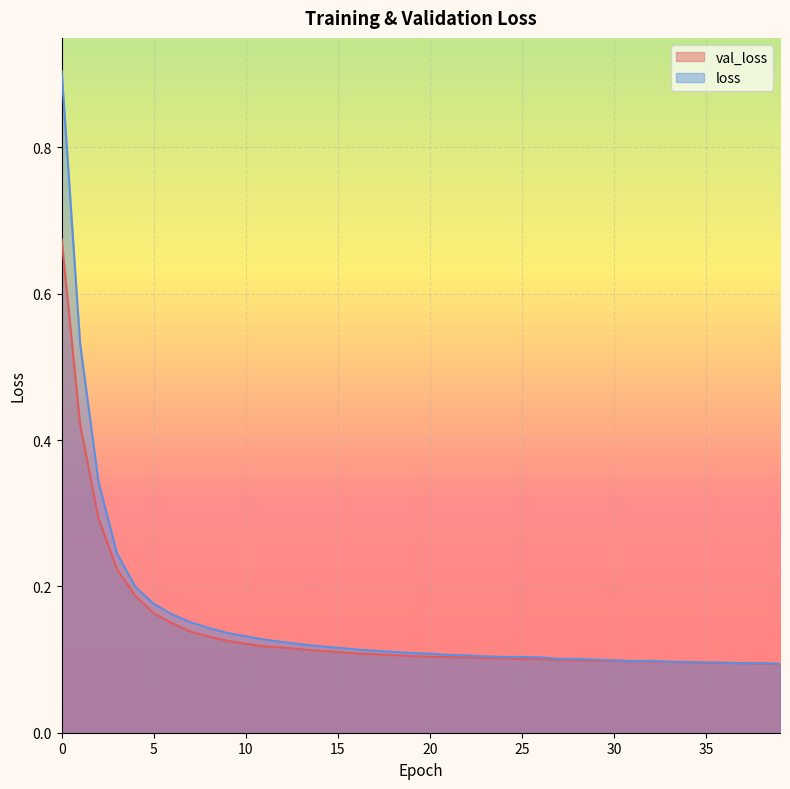

At how many categories does at least one series exceed 0?

40